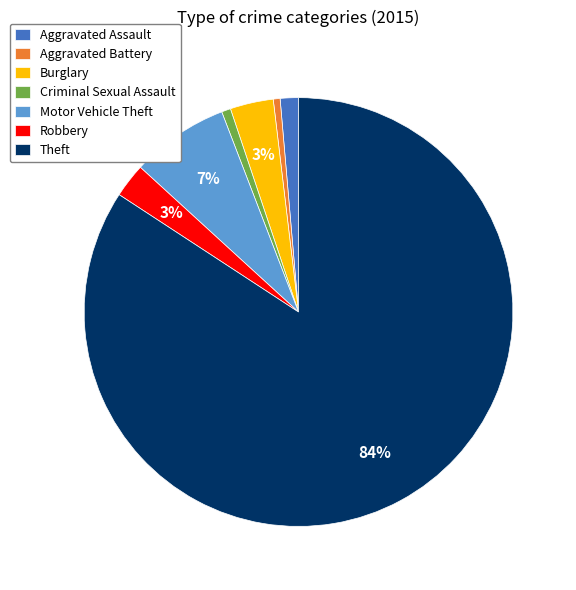

True or false: Robbery accounts for 9% of the total.

False